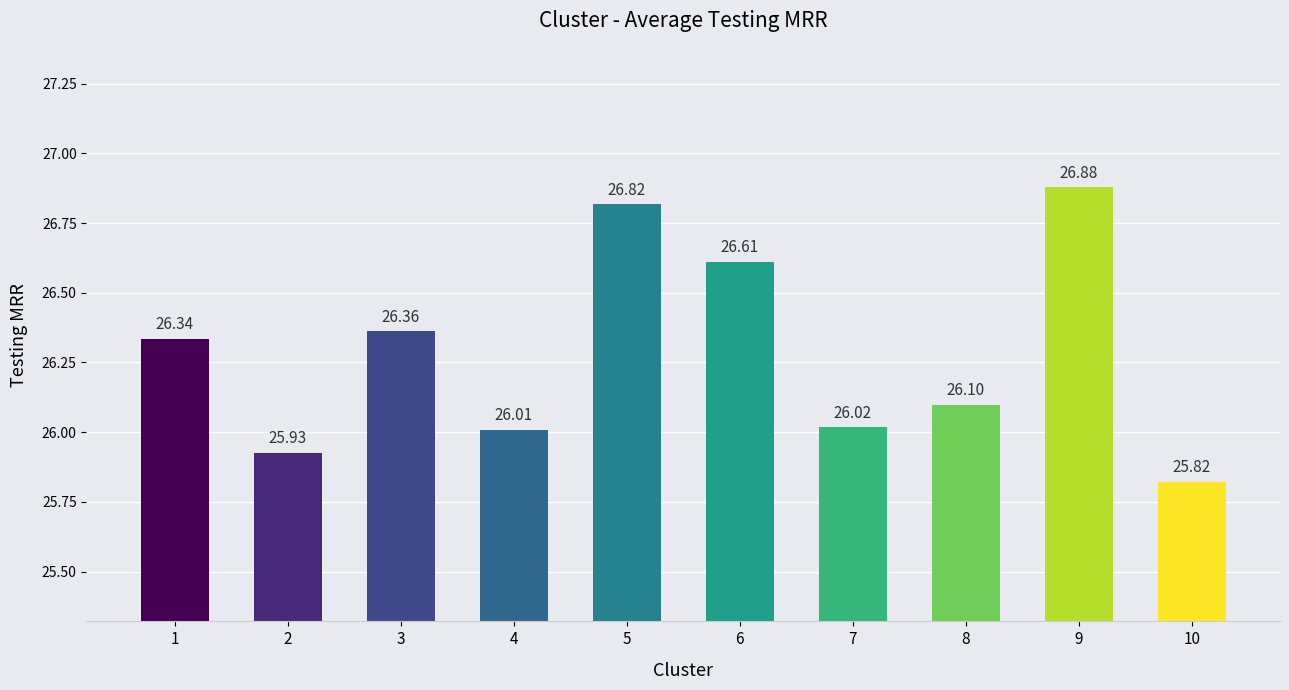

How many bars are there in total?

10